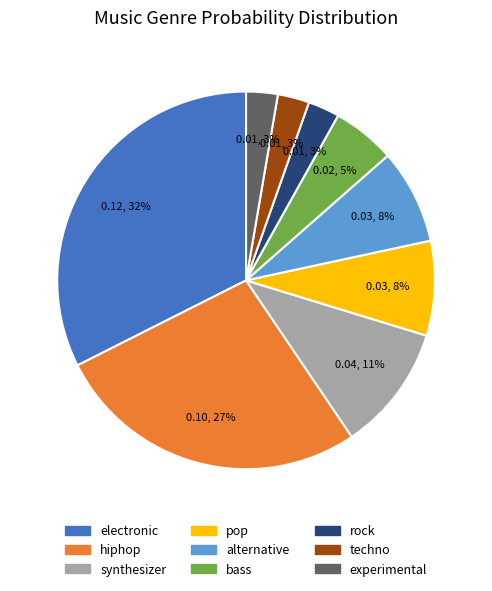

Does any single category account for the majority?

No